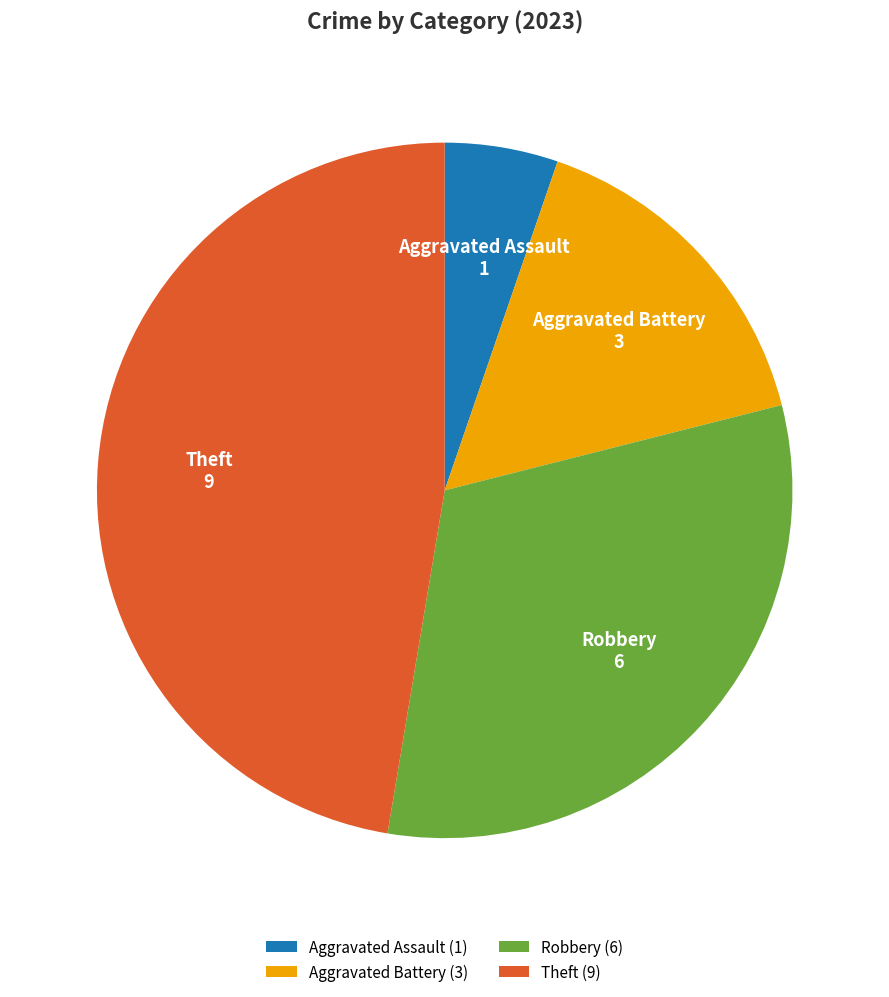

Do Theft (9) and Aggravated Battery (3) together represent more than half of the pie?

Yes